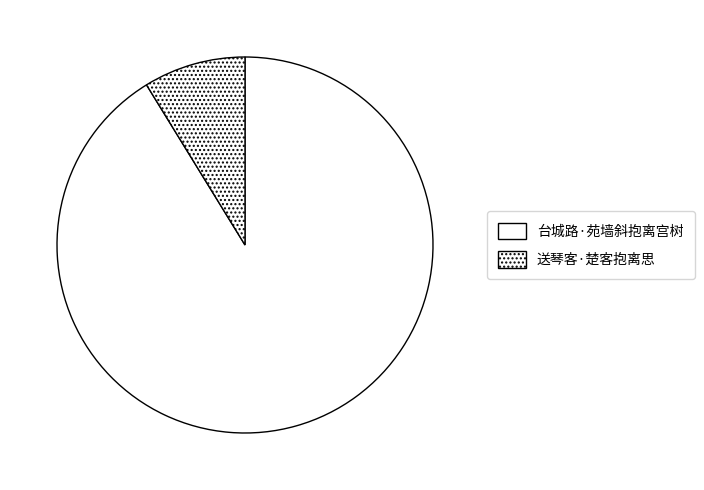

Is it true that 台城路·苑墙斜抱离宫树 is 97% of the pie?

False